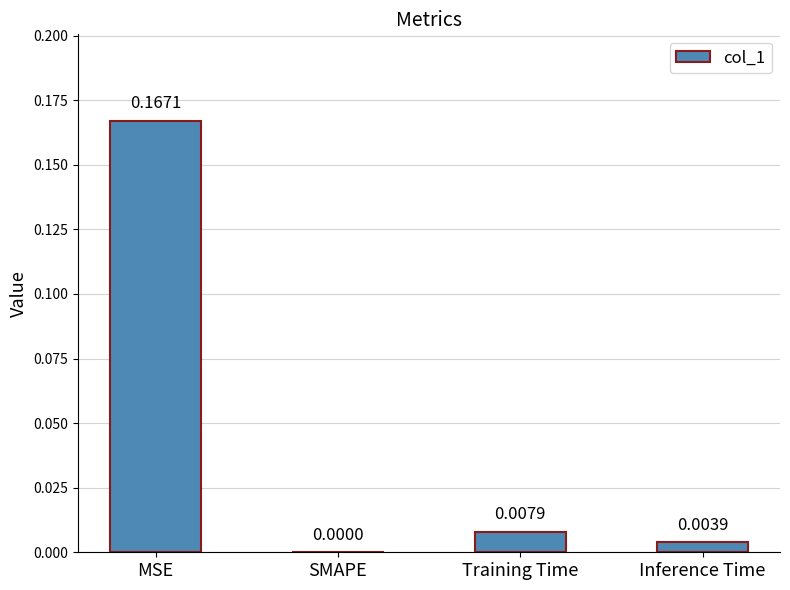

At which label is the value closest to 0?

SMAPE